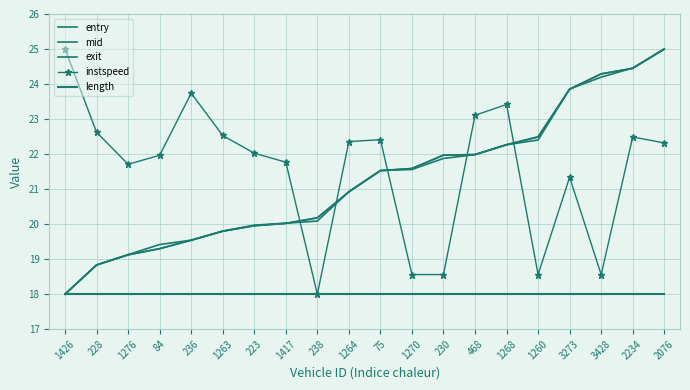

Reading left to right, what are all the values shown in this chart?

entry: 1426=18.0	228=18.8	1276=19.1	84=19.3	236=19.5	1263=19.8	223=20.0	1417=20.0	238=20.2	1264=20.9	75=21.5	1270=21.6	230=22.0	468=22.0	1268=22.3	1260=22.5	3273=23.9	3428=24.3	2234=24.4	2076=25.0
mid: 1426=18.0	228=18.8	1276=19.1	84=19.3	236=19.5	1263=19.8	223=20.0	1417=20.0	238=20.2	1264=20.9	75=21.5	1270=21.6	230=22.0	468=22.0	1268=22.3	1260=22.5	3273=23.9	3428=24.3	2234=24.4	2076=25.0
exit: 1426=18.0	228=18.8	1276=19.1	84=19.4	236=19.5	1263=19.8	223=20.0	1417=20.0	238=20.1	1264=20.9	75=21.5	1270=21.6	230=21.9	468=22.0	1268=22.3	1260=22.4	3273=23.9	3428=24.2	2234=24.5	2076=25.0
instspeed: 1426=25.0	228=22.6	1276=21.7	84=22.0	236=23.7	1263=22.5	223=22.0	1417=21.8	238=18.0	1264=22.4	75=22.4	1270=18.6	230=18.6	468=23.1	1268=23.4	1260=18.6	3273=21.3	3428=18.6	2234=22.5	2076=22.3
length: 1426=18.0	228=18.0	1276=18.0	84=18.0	236=18.0	1263=18.0	223=18.0	1417=18.0	238=18.0	1264=18.0	75=18.0	1270=18.0	230=18.0	468=18.0	1268=18.0	1260=18.0	3273=18.0	3428=18.0	2234=18.0	2076=18.0